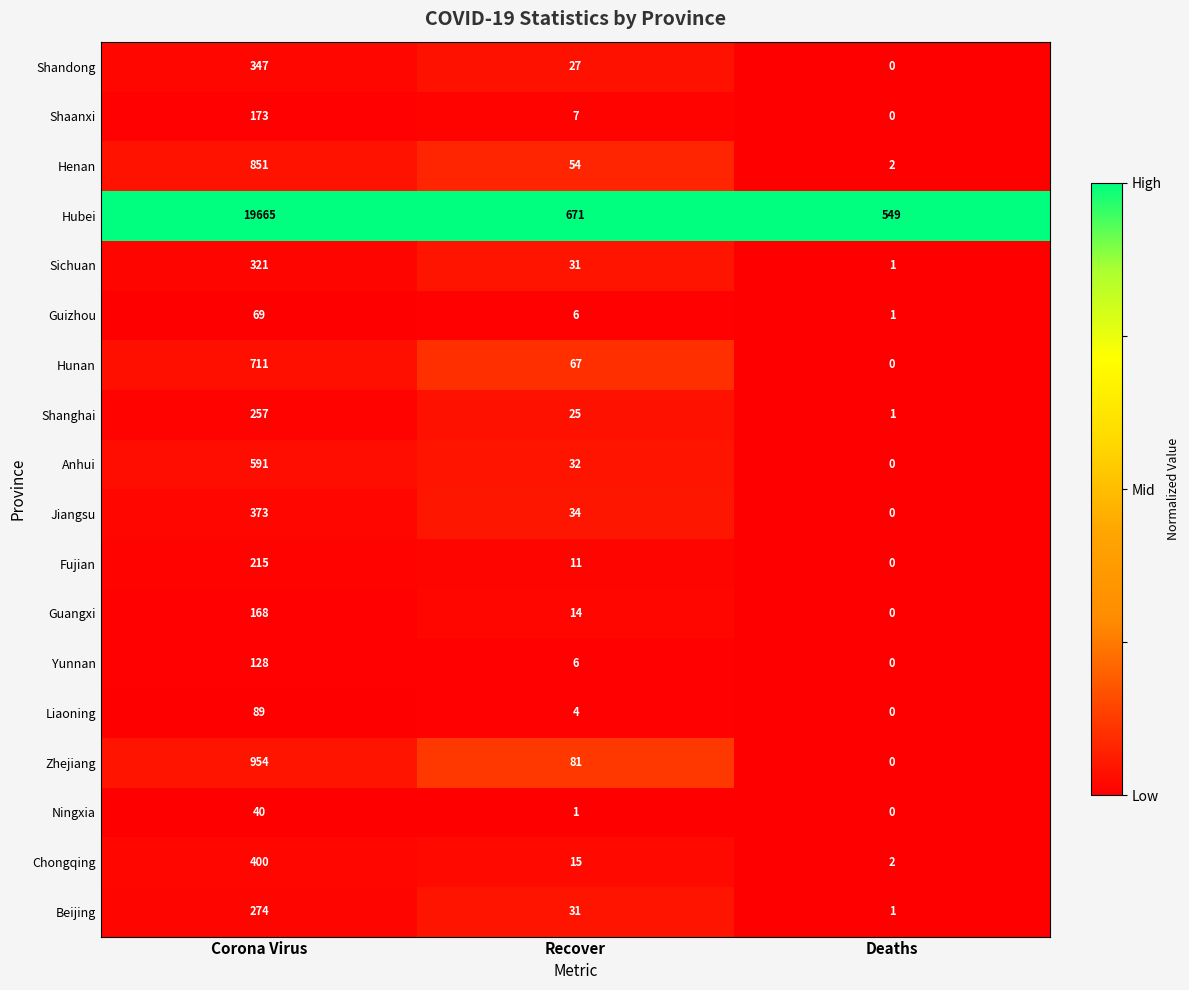

What is the total value across all series at Deaths?

557